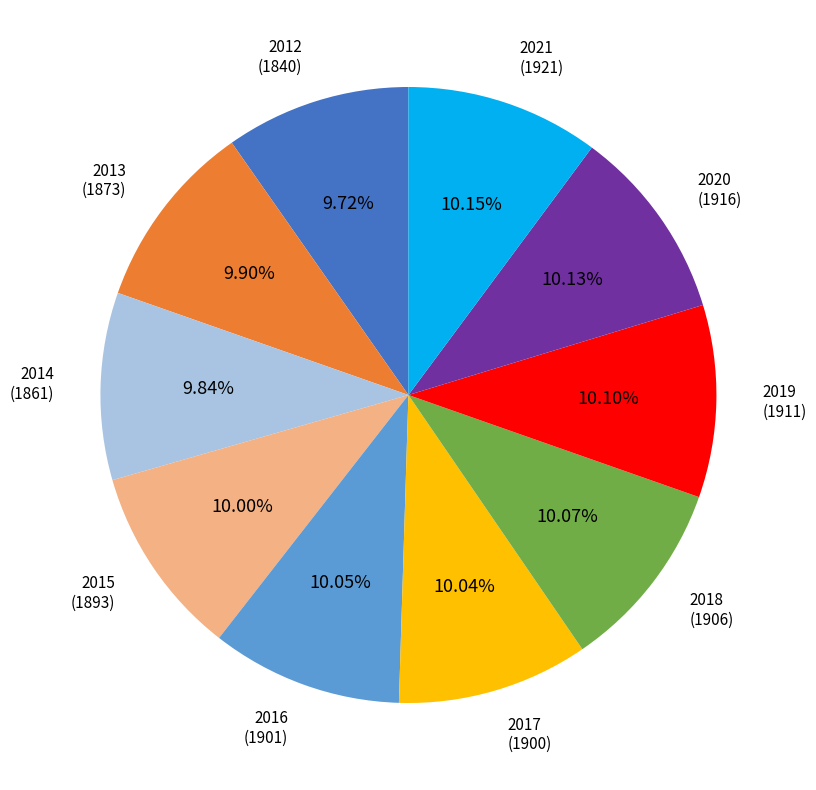

Does any single category account for the majority?

No